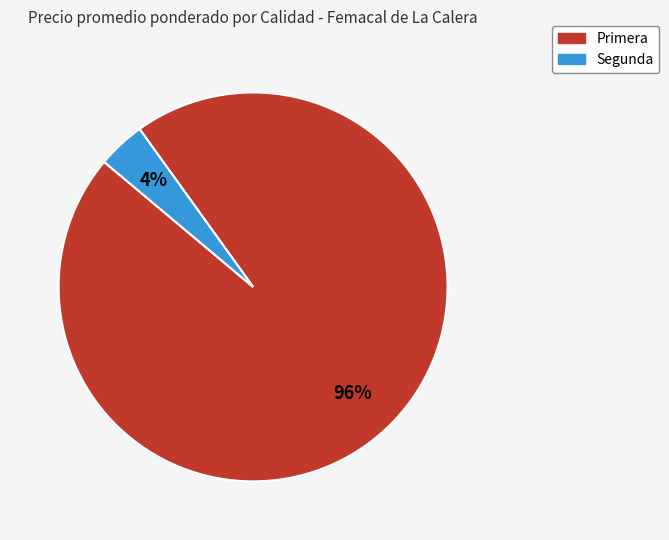

What is the largest slice in the pie chart?

Primera